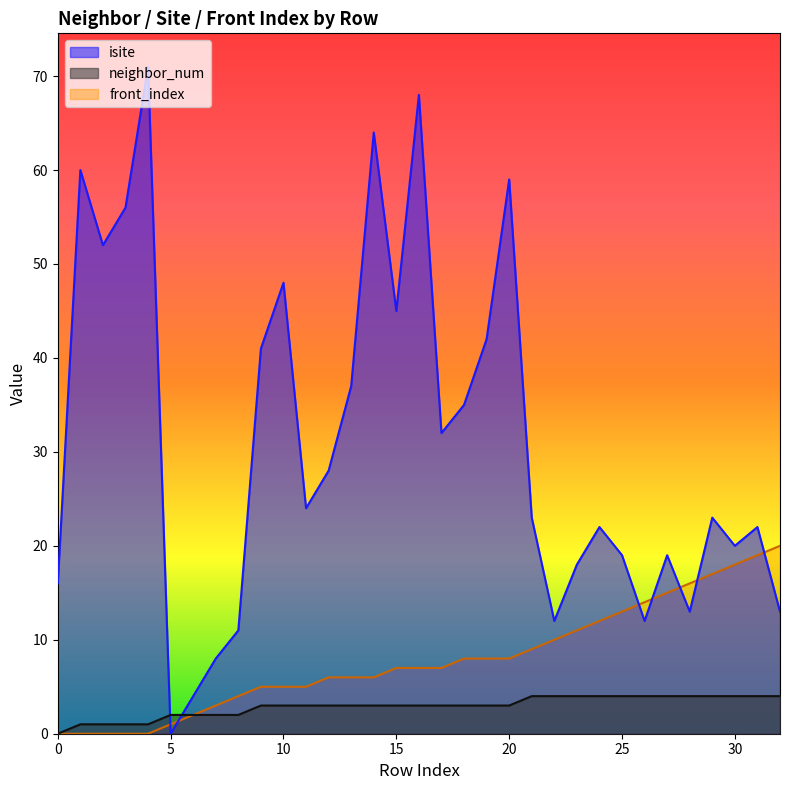

Reading right to left, list all the values displayed in this chart.

isite: 13	22	20	23	13	19	12	19	22	18	12	23	59	42	35	32	68	45	64	37	28	24	48	41	11	8	4	0	71	56	52	60	16
neighbor_num: 4	4	4	4	4	4	4	4	4	4	4	4	3	3	3	3	3	3	3	3	3	3	3	3	2	2	2	2	1	1	1	1	0
front_index: 20	19	18	17	16	15	14	13	12	11	10	9	8	8	8	7	7	7	6	6	6	5	5	5	4	3	2	1	0	0	0	0	0